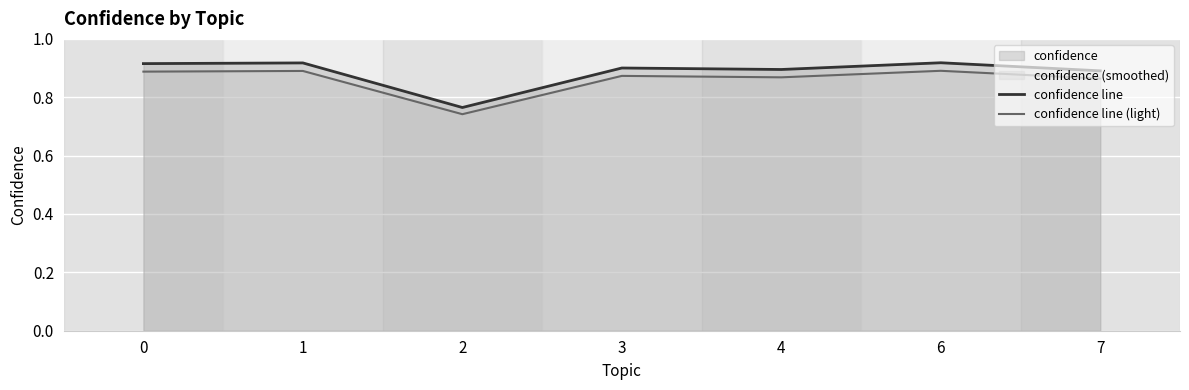

True or false: confidence line and confidence line (light) intersect in this chart.

False